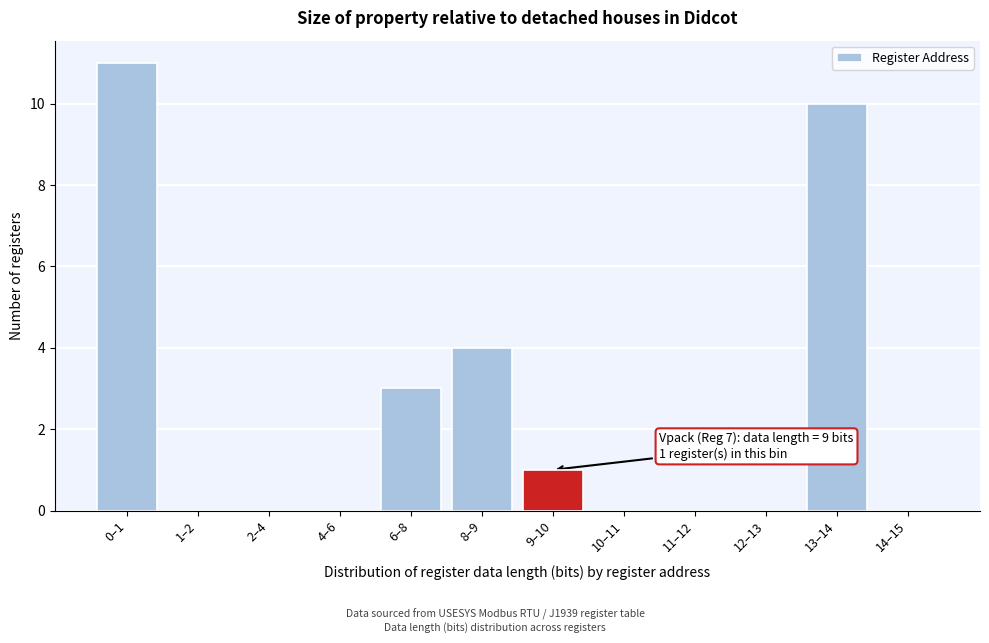

Reading right to left, extract all data points from this chart.

14–15=0	13–14=10	12–13=0	11–12=0	10–11=0	9–10=1	8–9=4	6–8=3	4–6=0	2–4=0	1–2=0	0–1=11